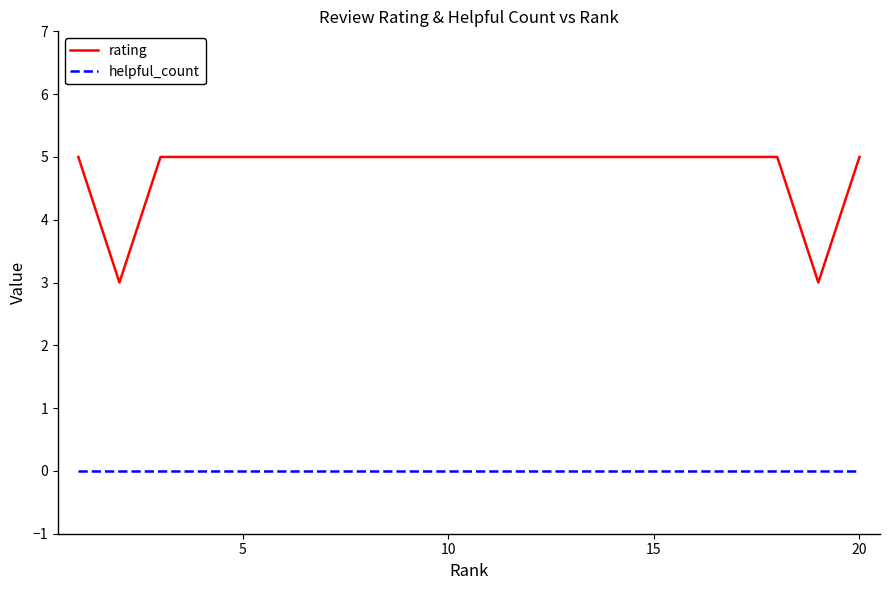

Which series has the largest total across all categories?

rating